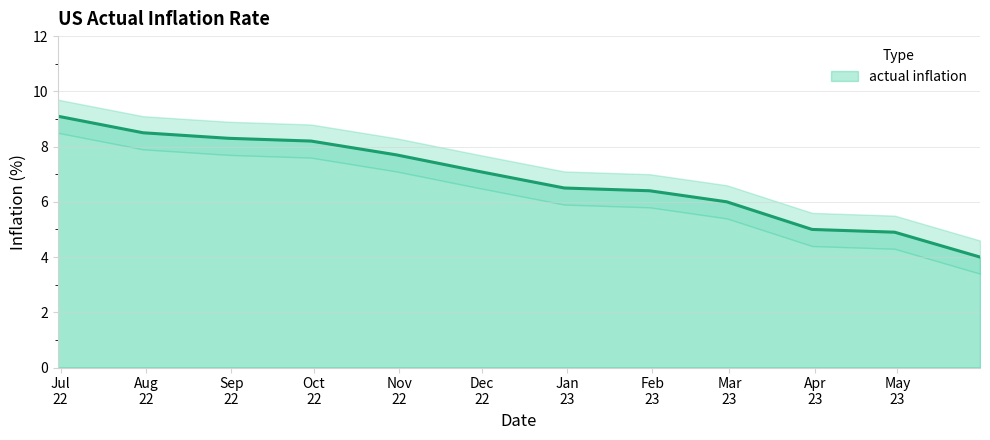

Is it true that the value at 2023-01-31 is 9.3?

False